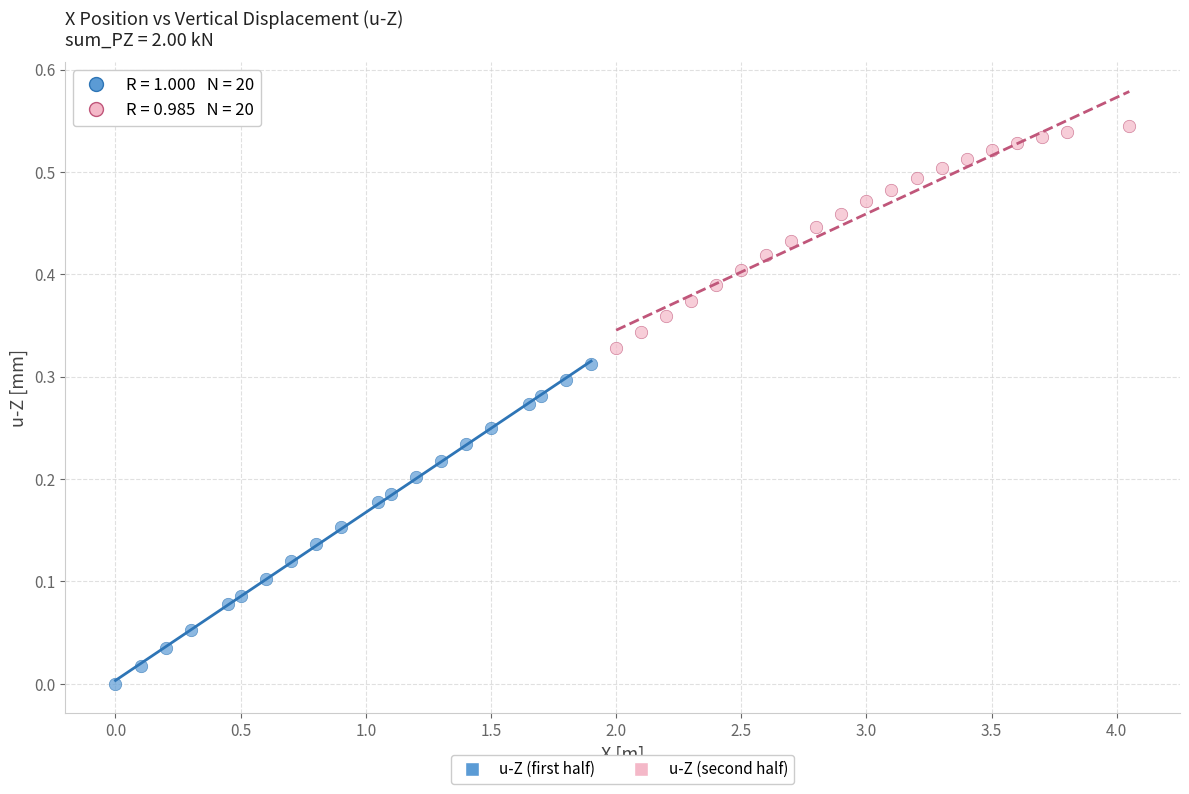

Which series reaches the minimum Y coordinate?

u-Z (first half)